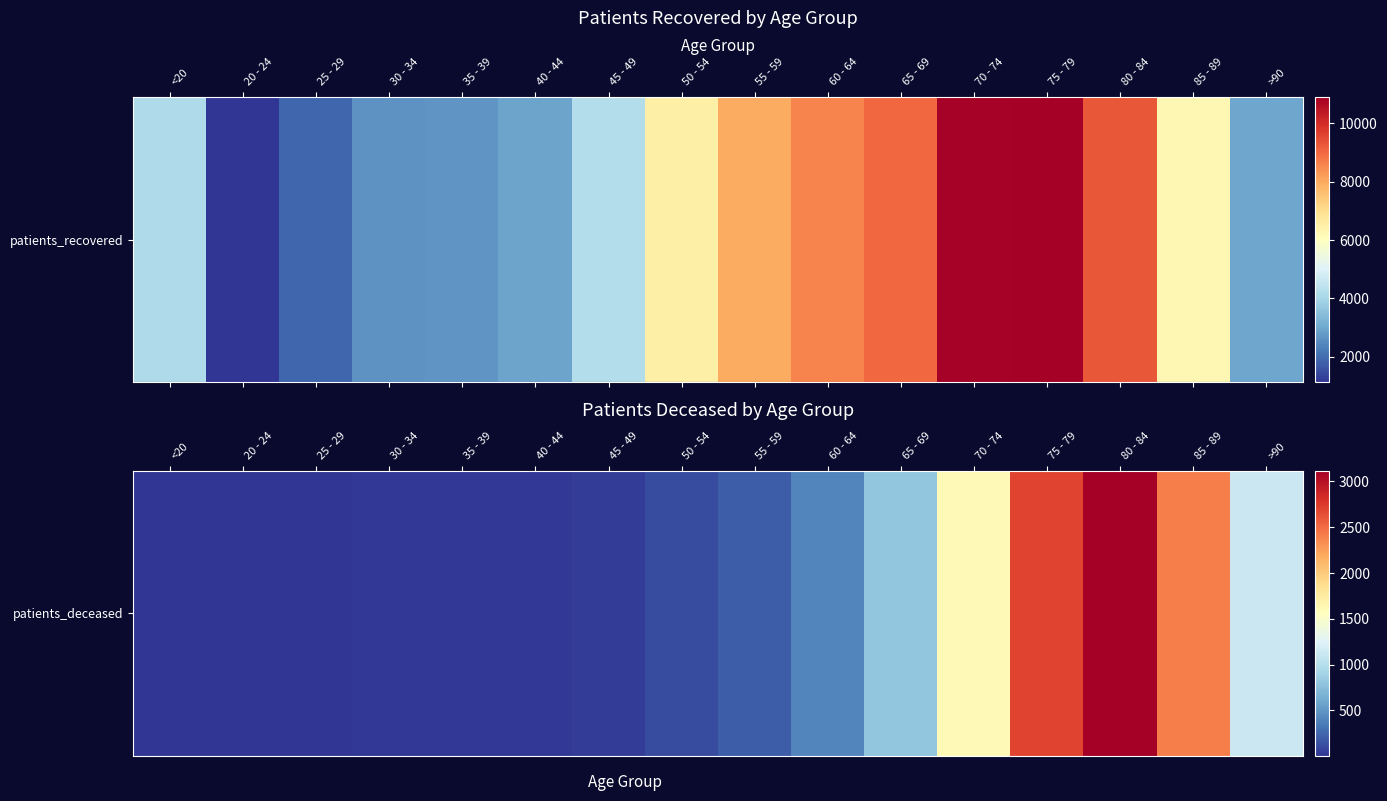

At which label is the value closest to 1560?

70 - 74